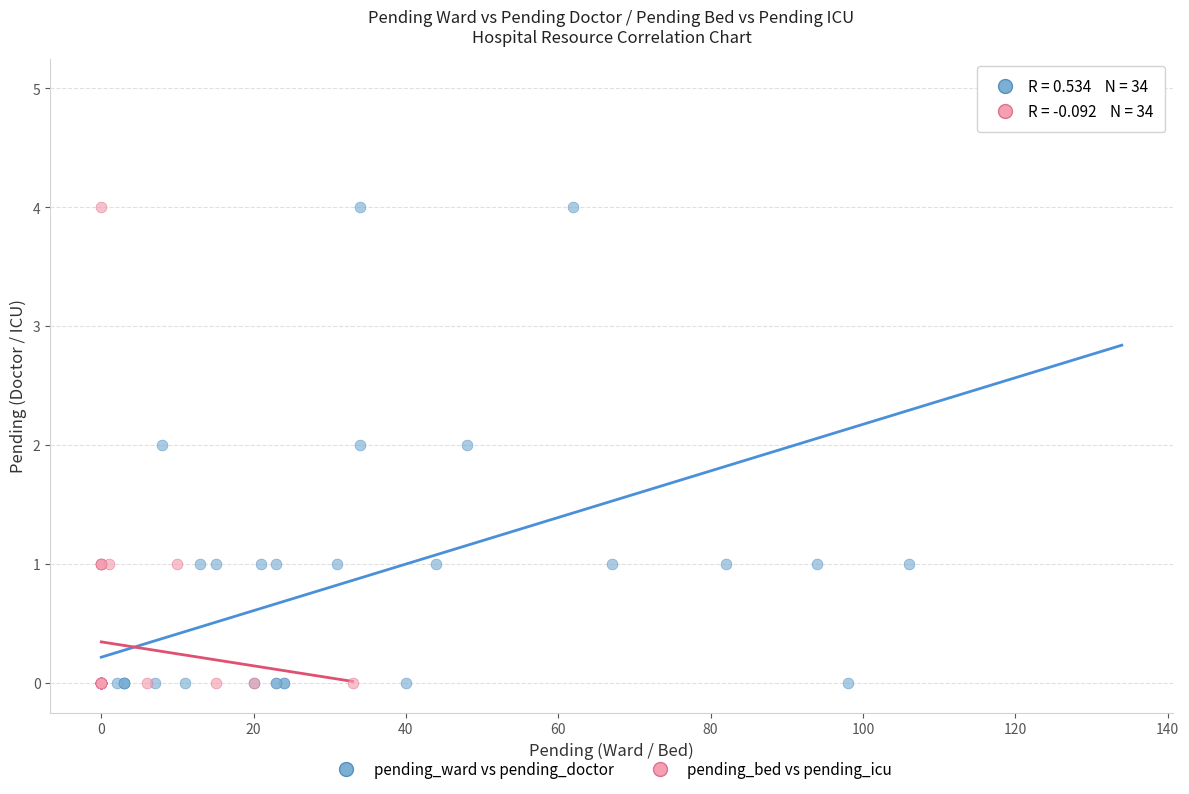

Which series has the largest Y range (max minus min)?

pending_ward vs pending_doctor